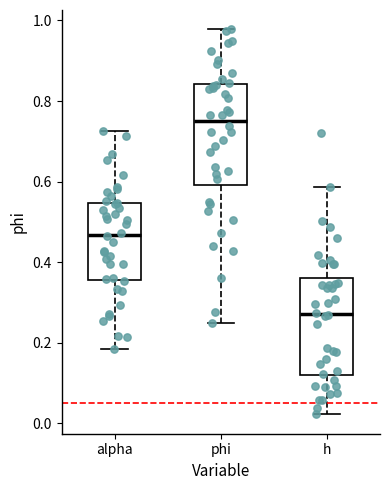

Reading left to right, transcribe this box plot: for each box, give where its median line is, the range the box spans, and where its two whiskers end, as read against the y-axis. The values are not printed on the chart, so give them approximately, as read against the axis.

alpha: median 0.46, box 0.36 to 0.54, whiskers 0.18 to 0.72
phi: median 0.76, box 0.60 to 0.84, whiskers 0.24 to 0.98
h: median 0.28, box 0.12 to 0.36, whiskers 0.02 to 0.58